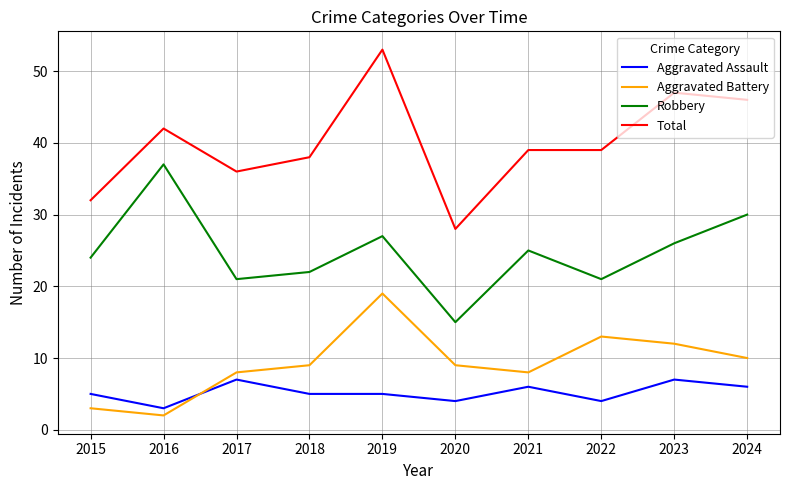

At which category does Aggravated Assault reach its first local valley?

2016